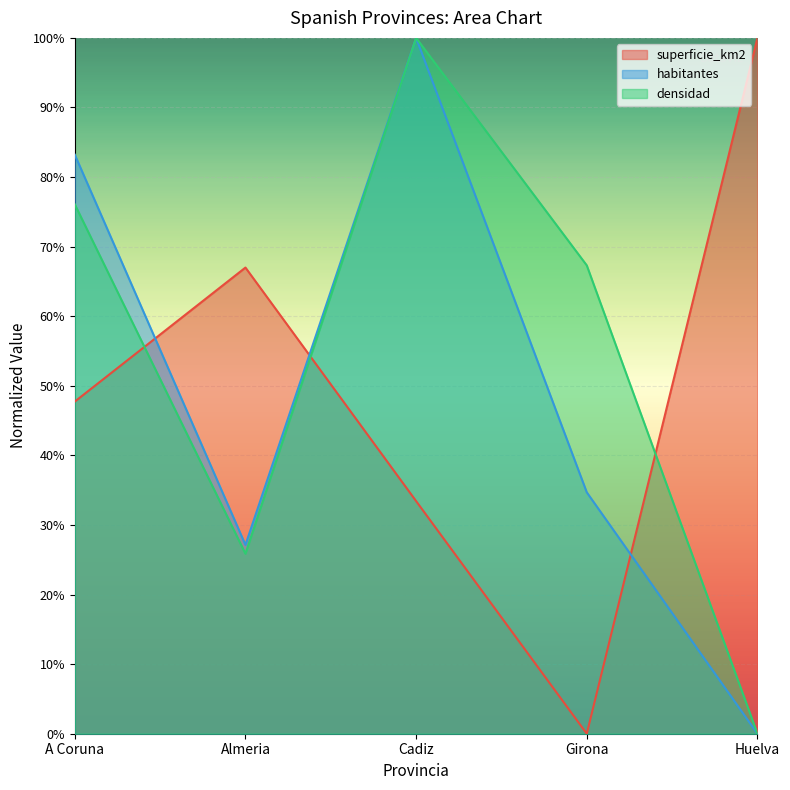

What is the label of the 2nd point from the left?

Almeria